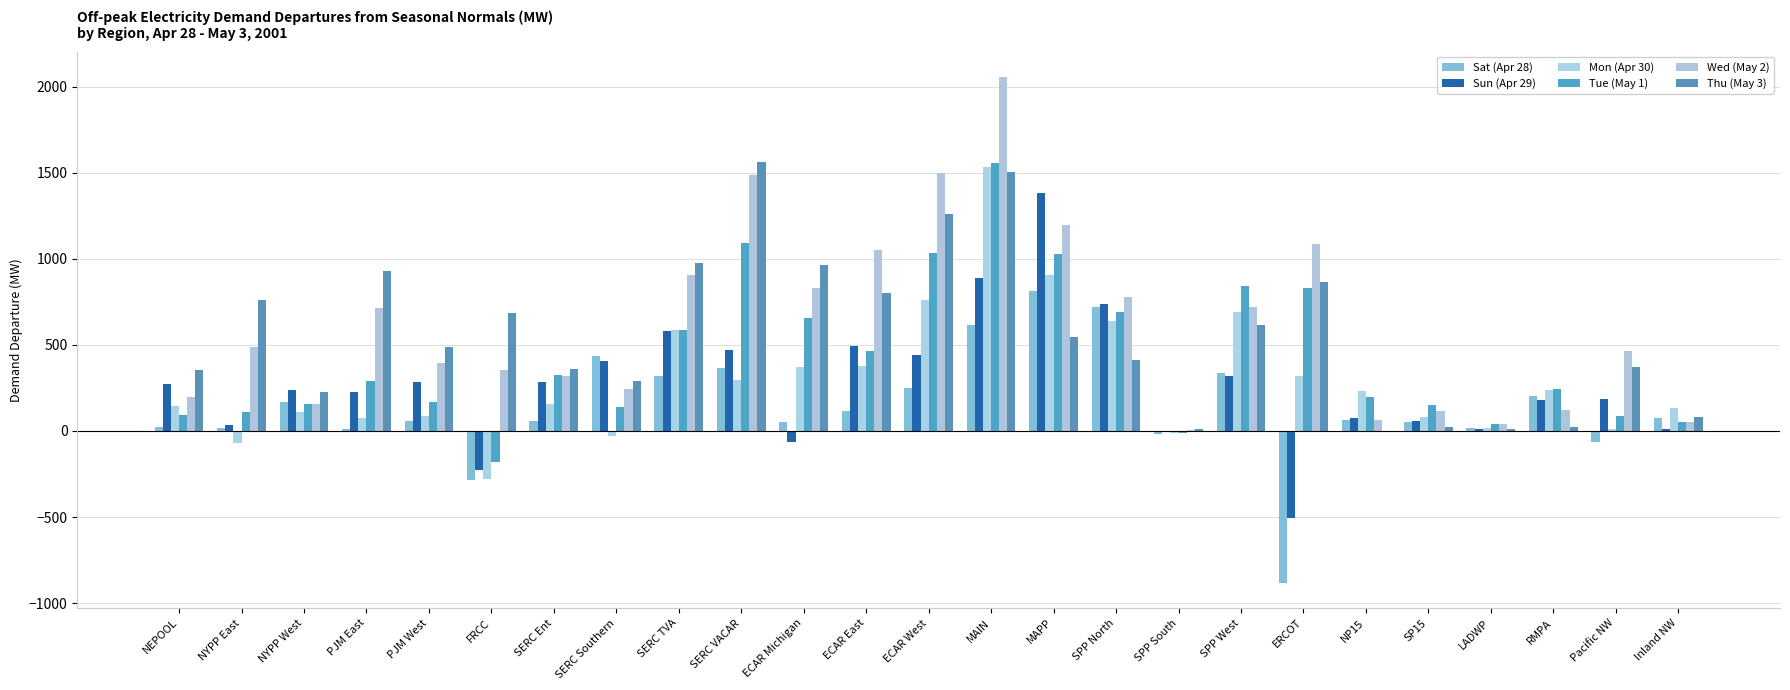

How many distinct data groups are displayed?

6